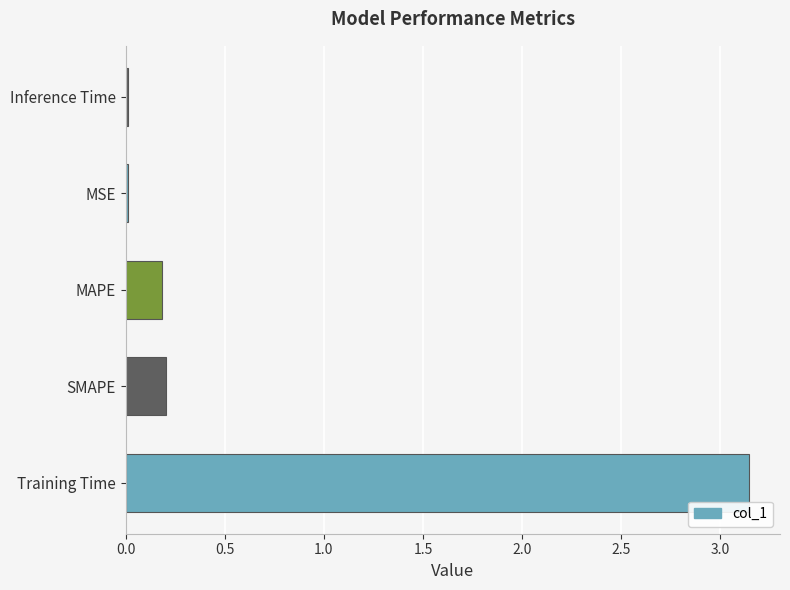

Are the bars horizontal?

Yes